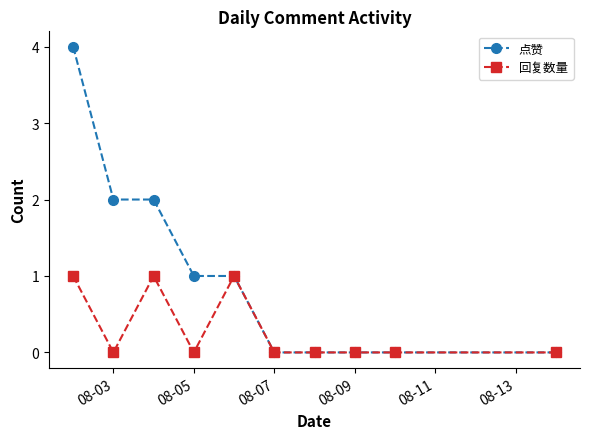

List the series in order of their overall mean, lowest first.

回复数量, 点赞